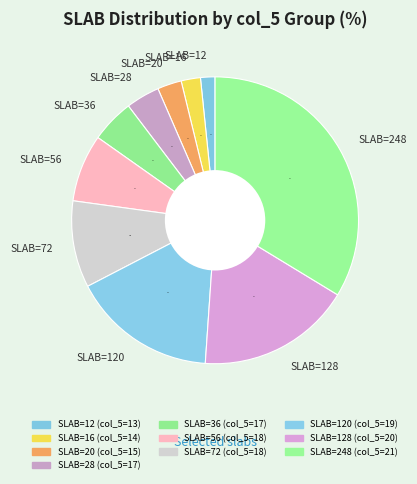

To the nearest percent, what portion does SLAB=248 represent?

34%